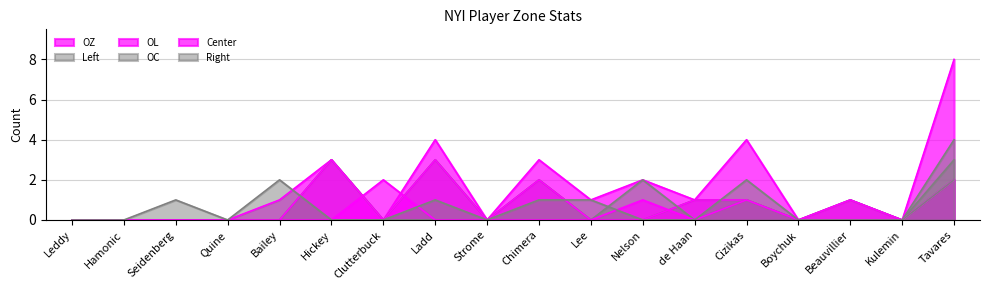

Reading left to right, extract all data points from this chart.

OZ: 0	0	0	0	1	3	0	4	0	3	1	2	1	4	0	1	0	8
Left: 0	0	0	0	0	3	0	3	0	2	0	0	1	1	0	1	0	3
OL: 0	0	0	0	0	3	0	3	0	2	0	0	1	1	0	1	0	2
OC: 0	0	0	0	0	0	0	0	0	0	0	2	0	1	0	0	0	4
Center: 0	0	0	0	0	0	2	0	0	0	0	1	0	1	0	0	0	2
Right: 0	0	1	0	2	0	0	1	0	1	1	0	0	2	0	0	0	2